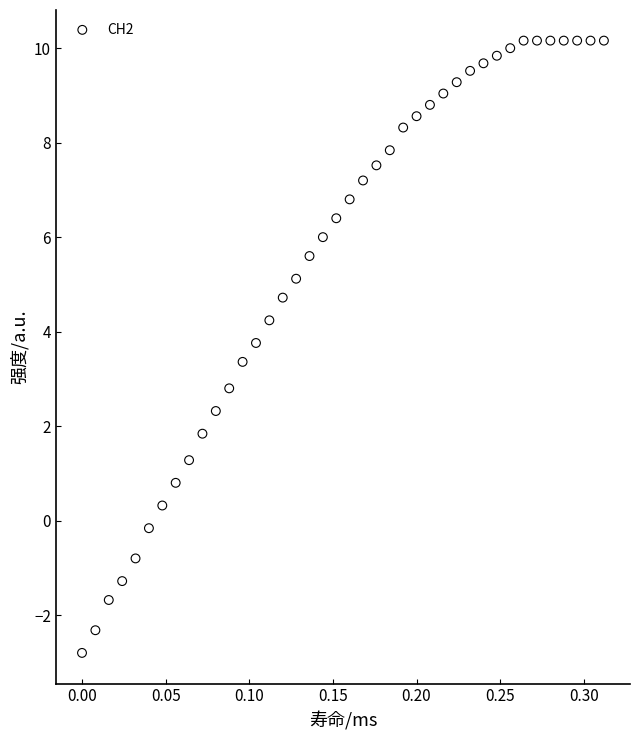

What is the range of X values (max minus min)?

0.3